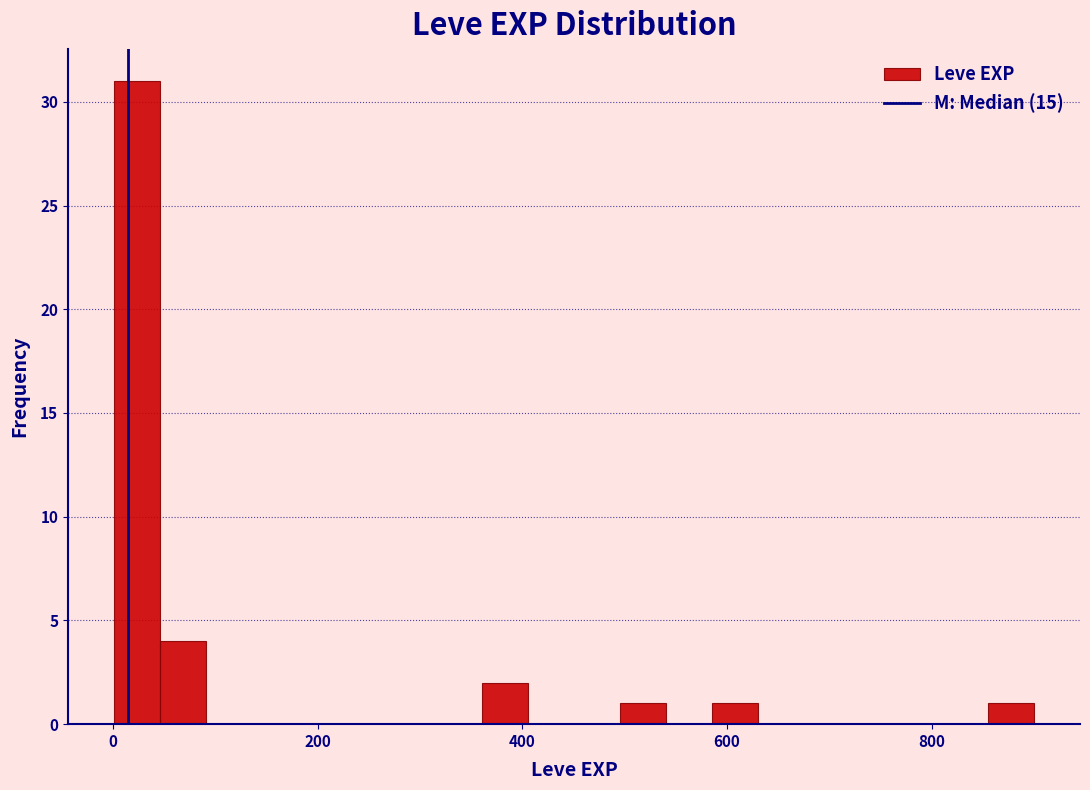

Read against the x-axis, roughly where is the centre of the tallest bar?

20